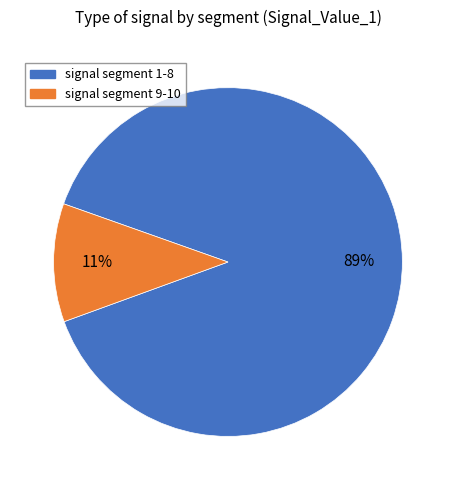

True or false: signal segment 9-10 accounts for 11% of the total.

True